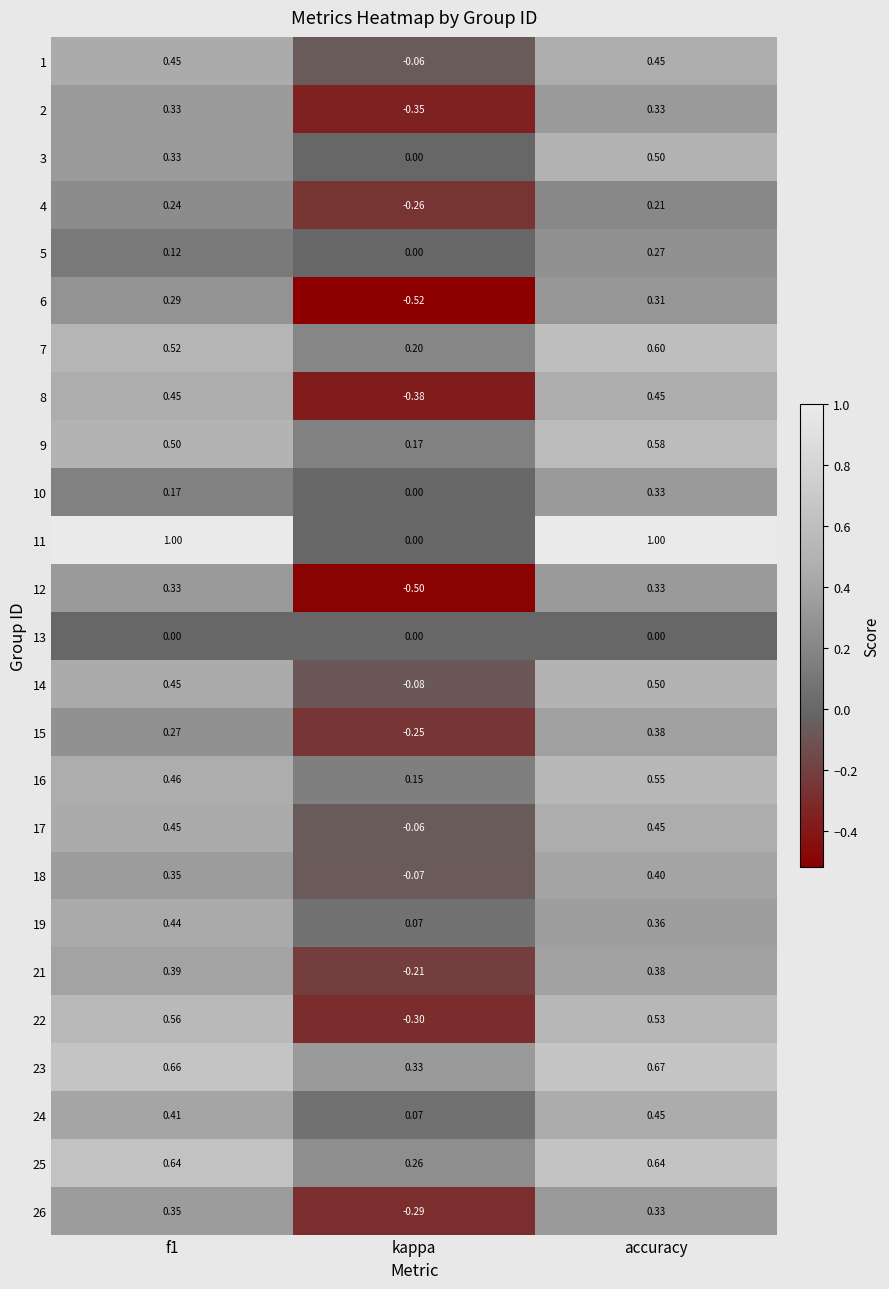

Is the value of 22 at kappa greater than the value of 24 at kappa?

No